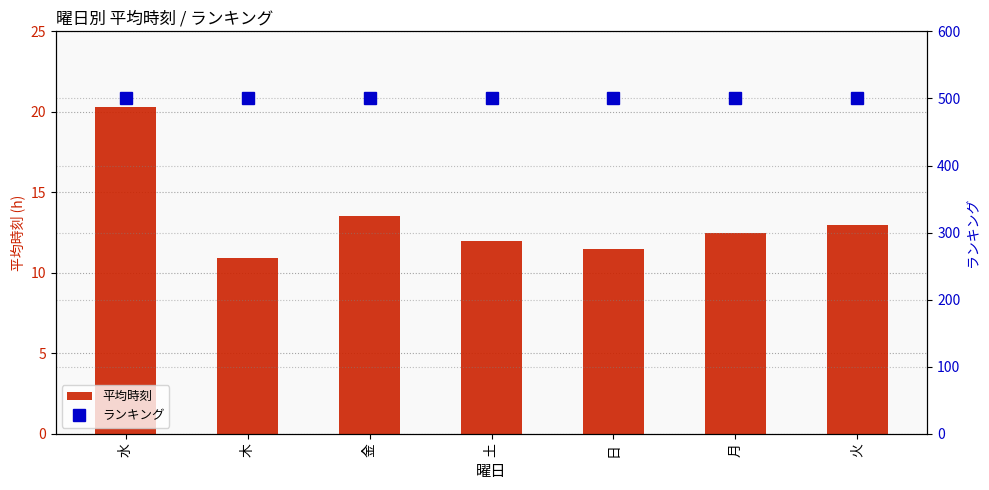

What is the difference between the 平均時刻 values at 日 and 月?

1.0